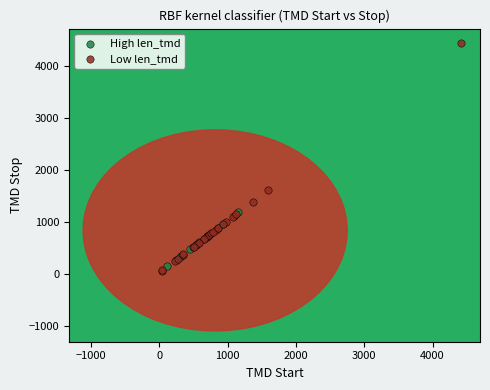

Which series reaches the maximum Y coordinate?

Low len_tmd